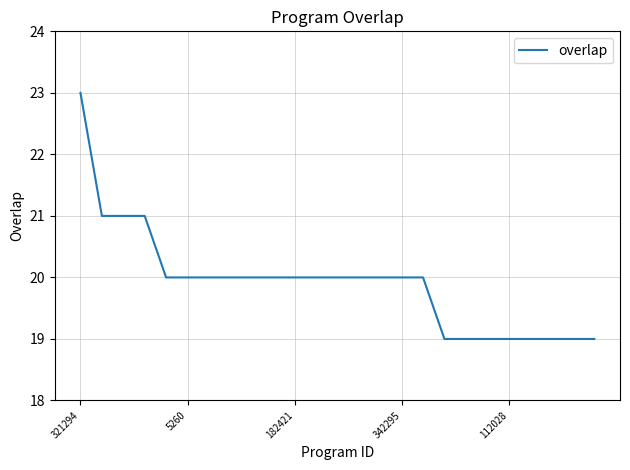

What is the greatest value displayed?

23